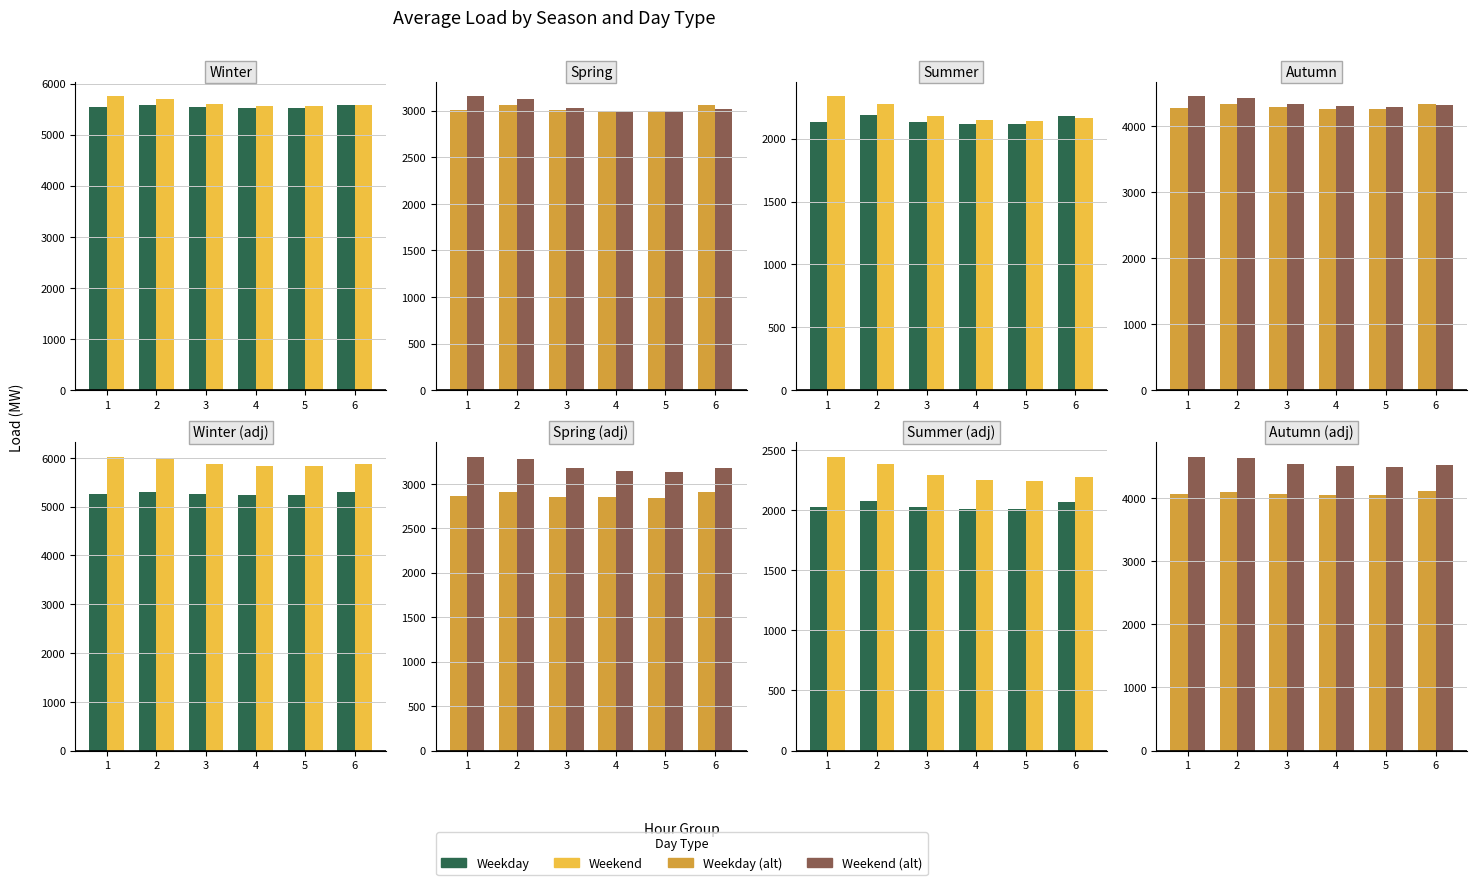

What is the value of the Weekend bar at the 5th from the left?

4494.7